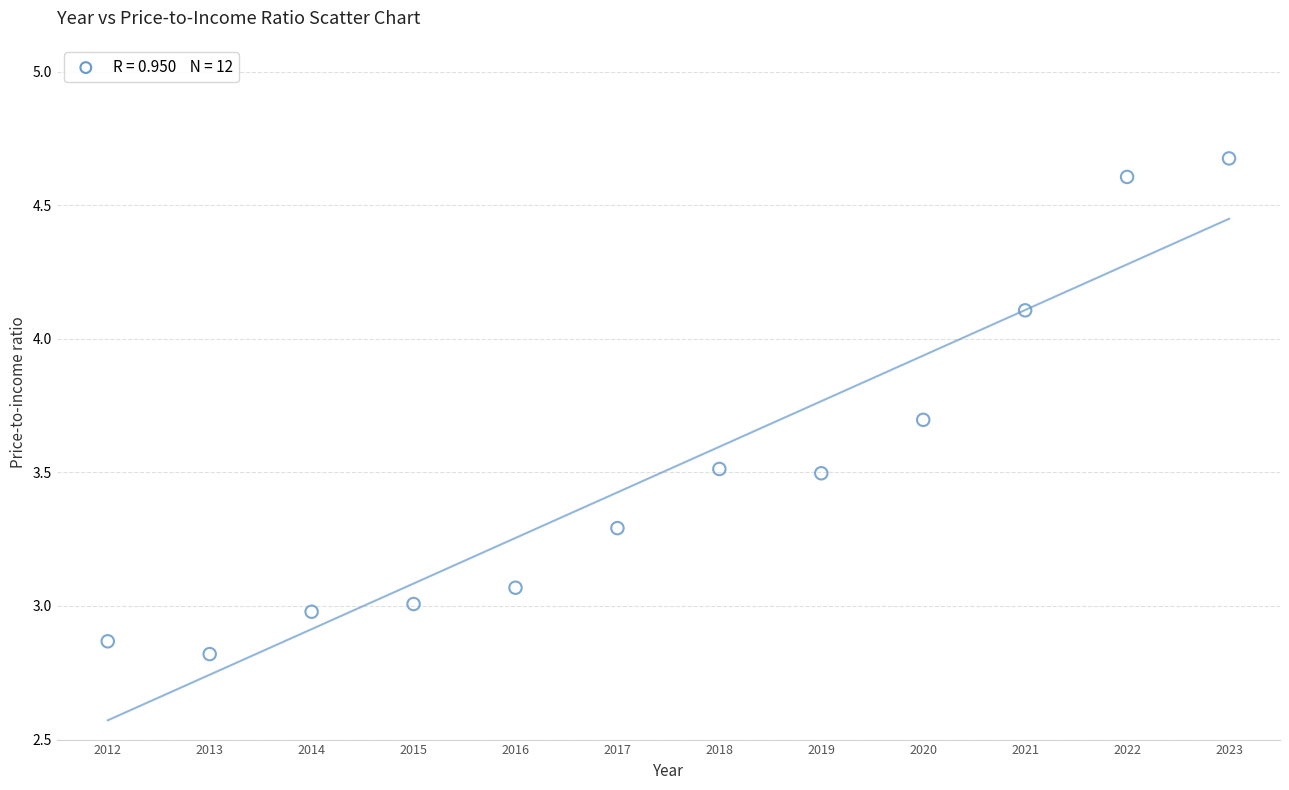

What is the range of X values (max minus min)?

11.0